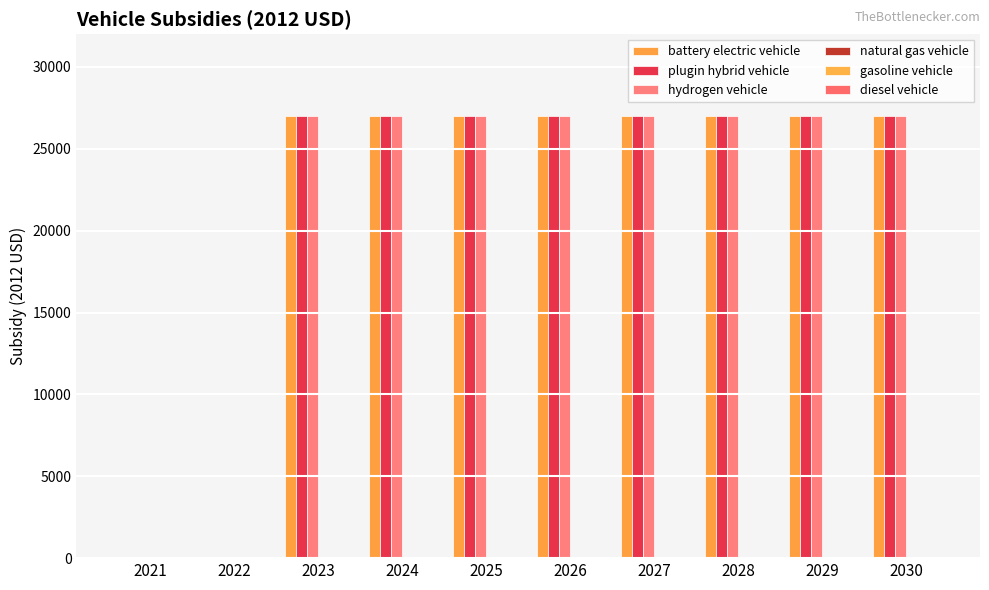

How many series are shown in this chart?

3